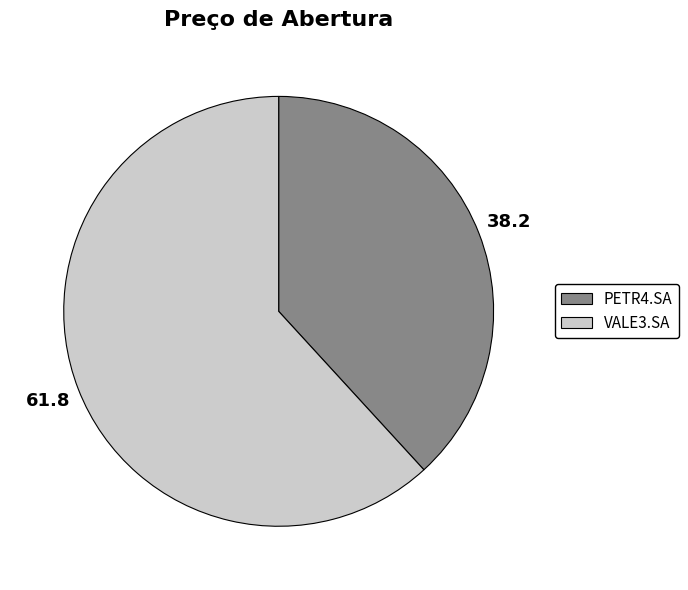

True or false: PETR4.SA accounts for 38% of the total.

True